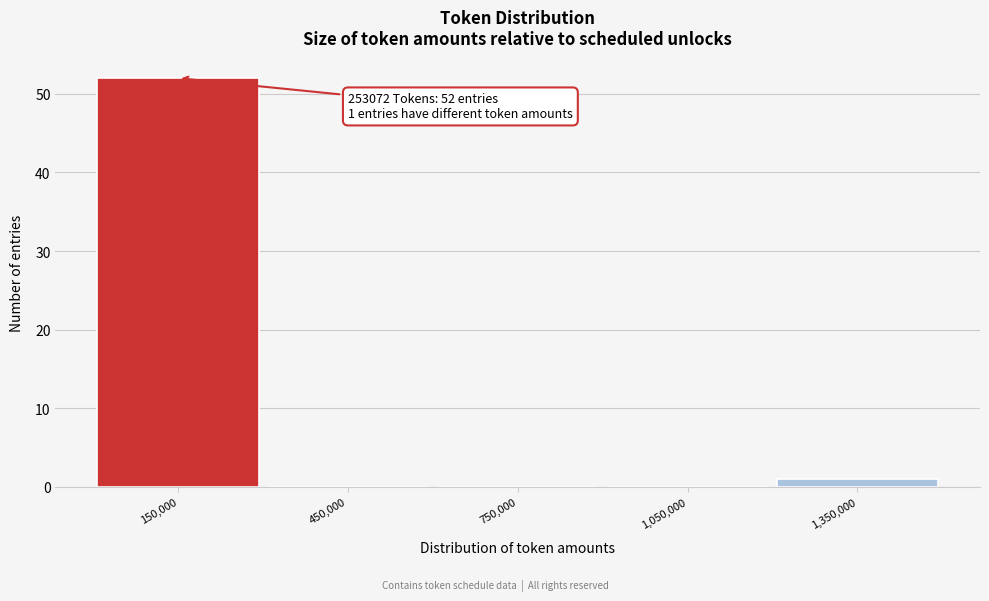

Which range on the x-axis has the tallest bar?

0 to 300000